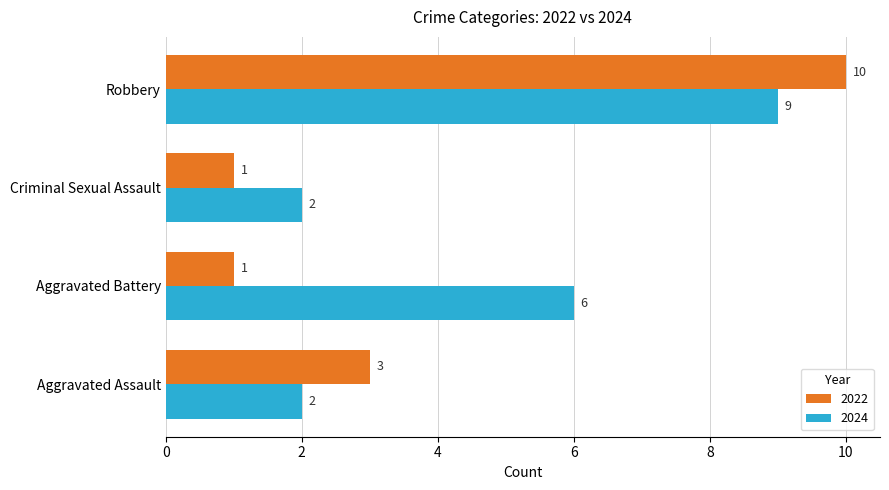

Where is 2024 nearest to the value 5?

Aggravated Battery